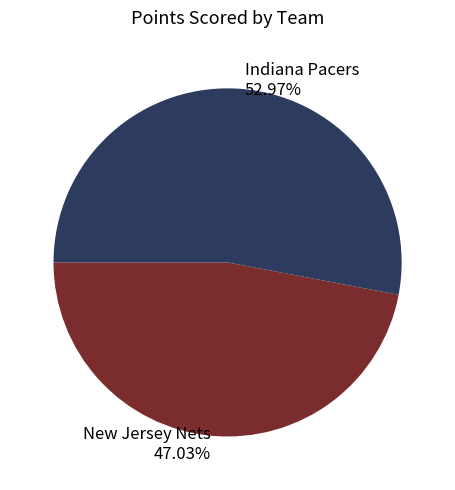

How many segments does this pie chart have?

2